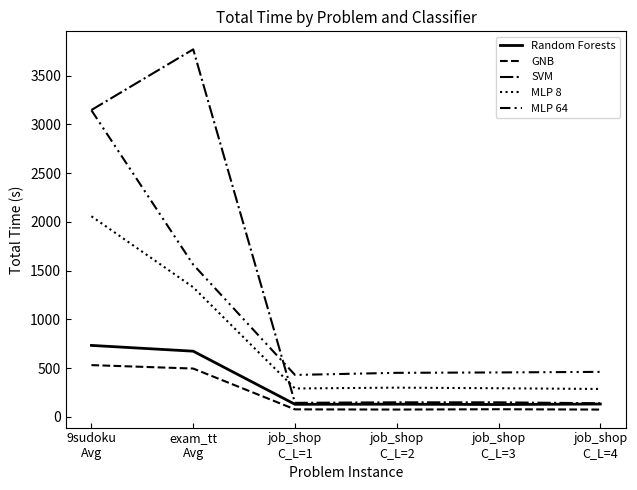

Which series has the largest range (max minus min)?

SVM